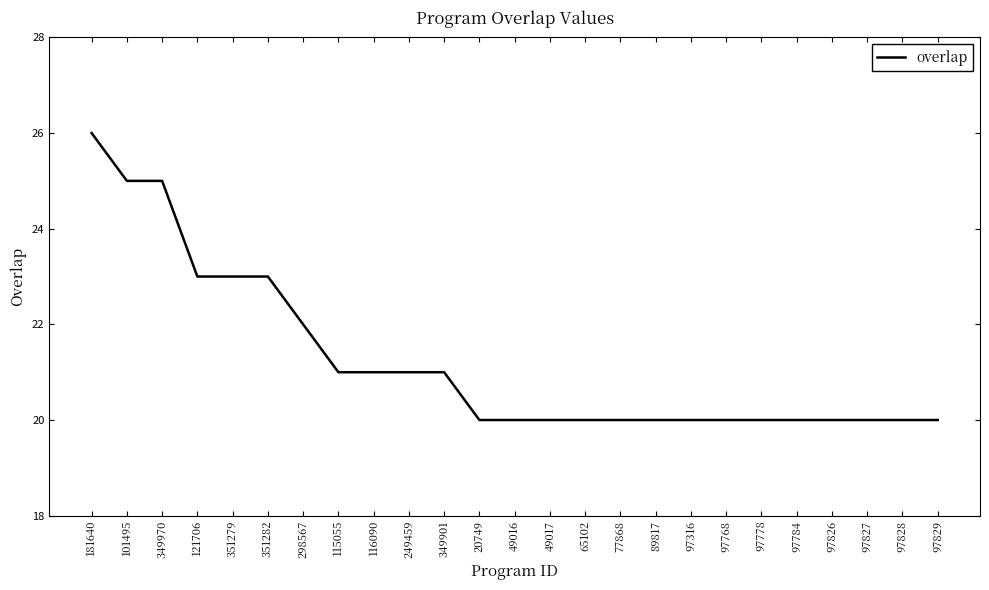

What position from the left is 351279?

5